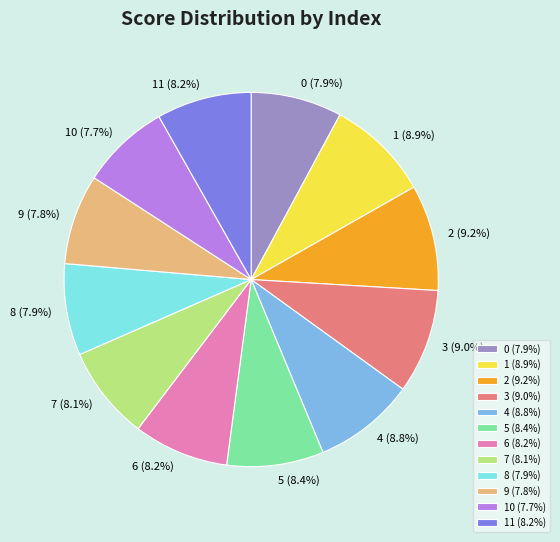

What portion of the pie excludes 5 (8.4%)?

91.6%